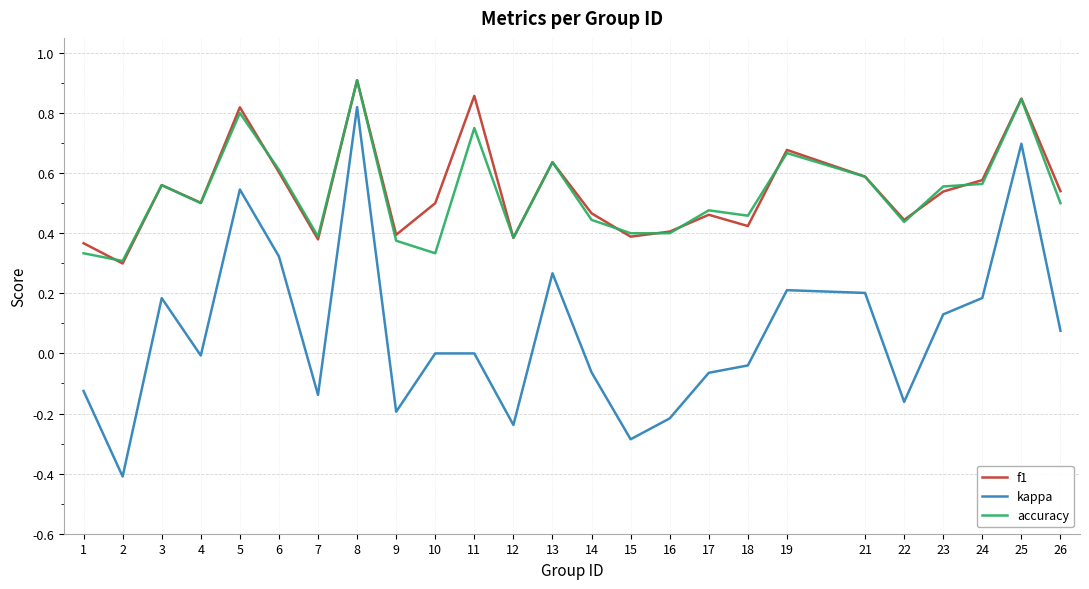

True or false: accuracy has a value of 0.3 at 5.

False